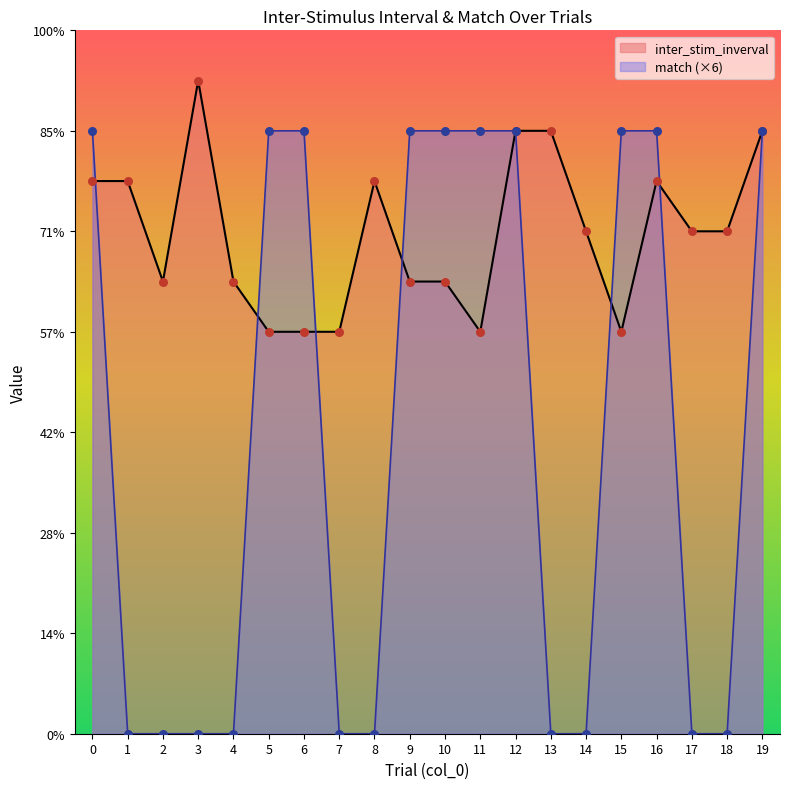

At which category is the sum across all series the highest?

12